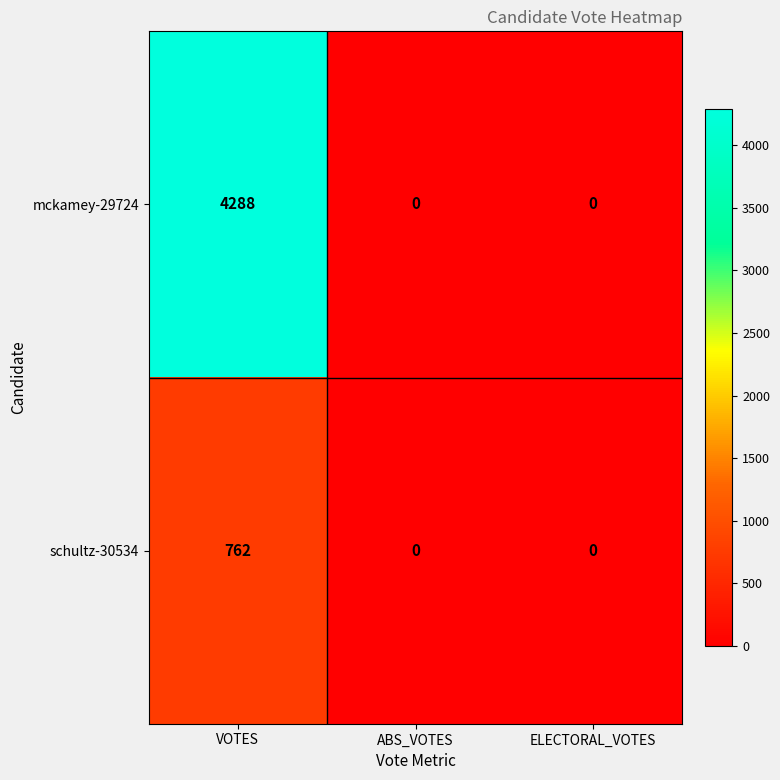

What is the difference between the maximum and minimum values in the schultz-30534 series?

762